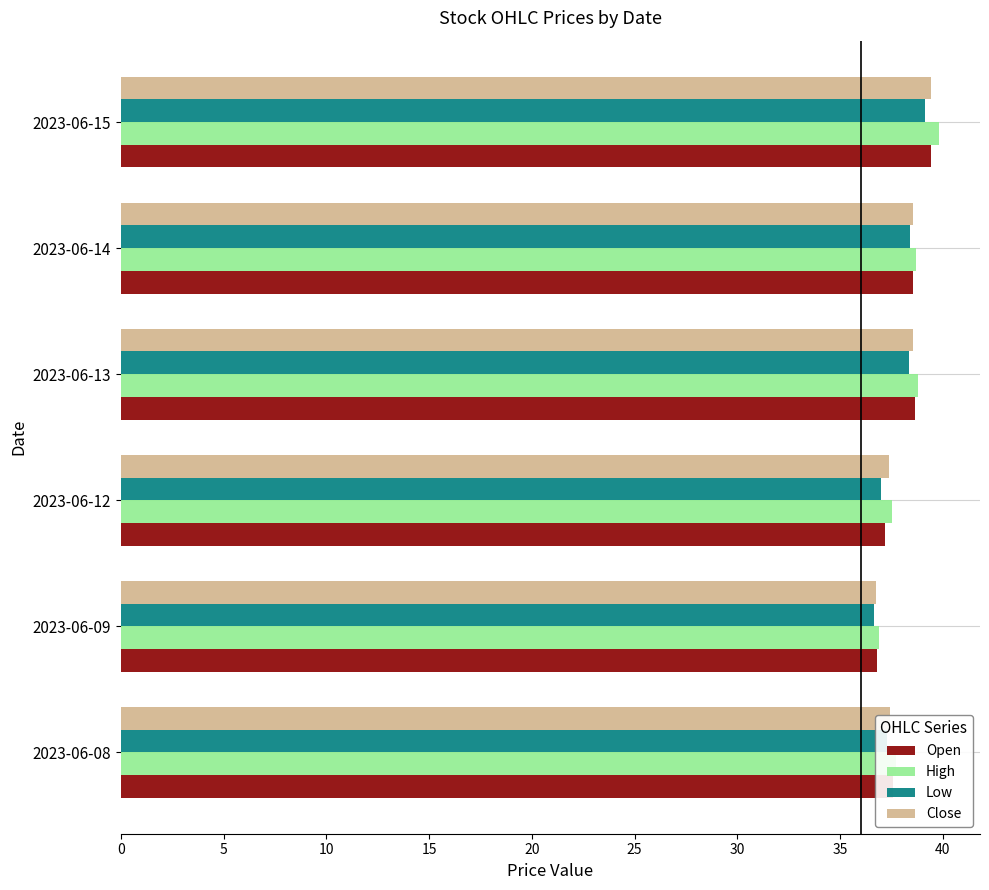

What is the smallest value displayed?

36.6